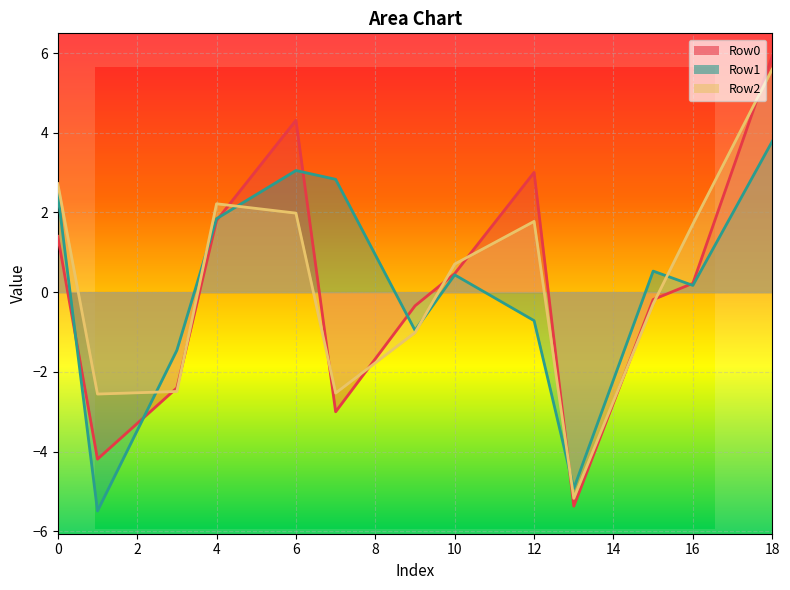

True or false: Row1 and Row0 cross at least once.

True